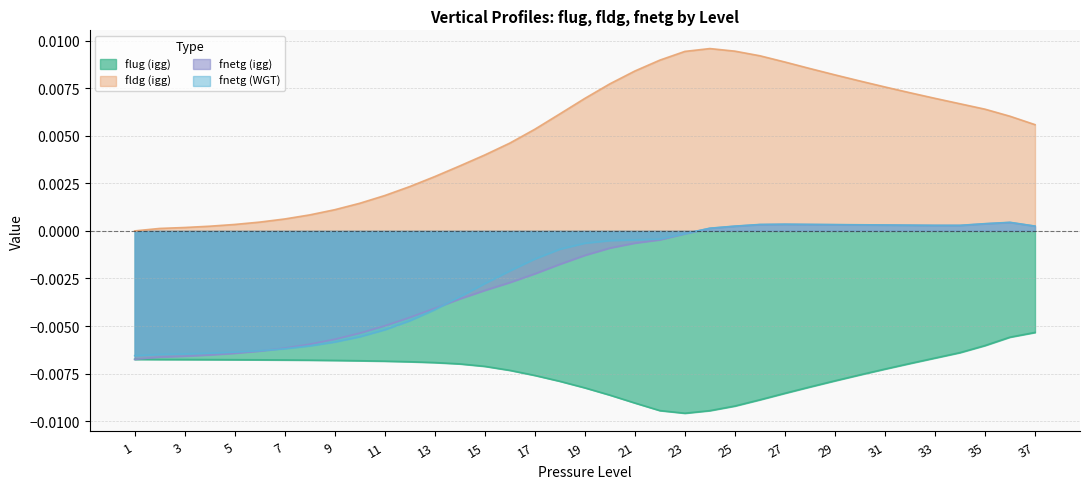

How many categories are shown in the chart?

37